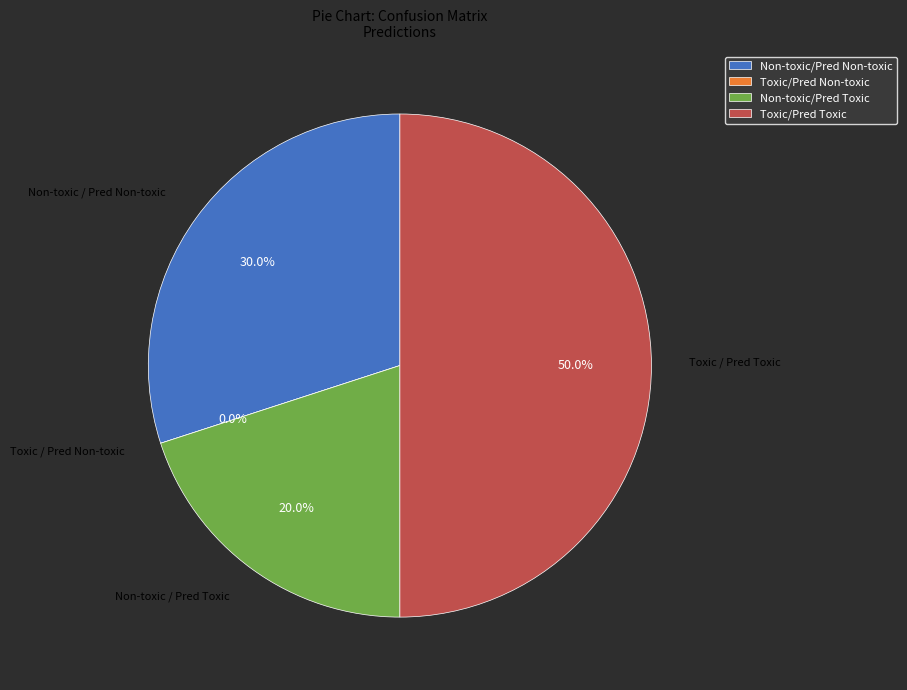

Rank the categories by value from highest to lowest.

Toxic / Pred Toxic, Non-toxic / Pred Non-toxic, Non-toxic / Pred Toxic, Toxic / Pred Non-toxic